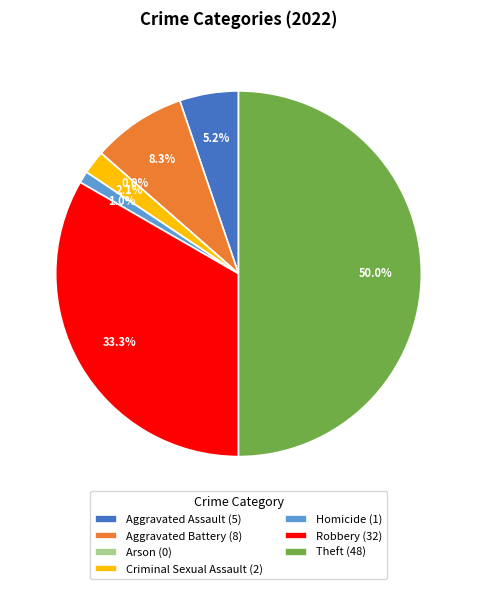

The Aggravated Assault slice represents 1% of the pie. True or false?

False